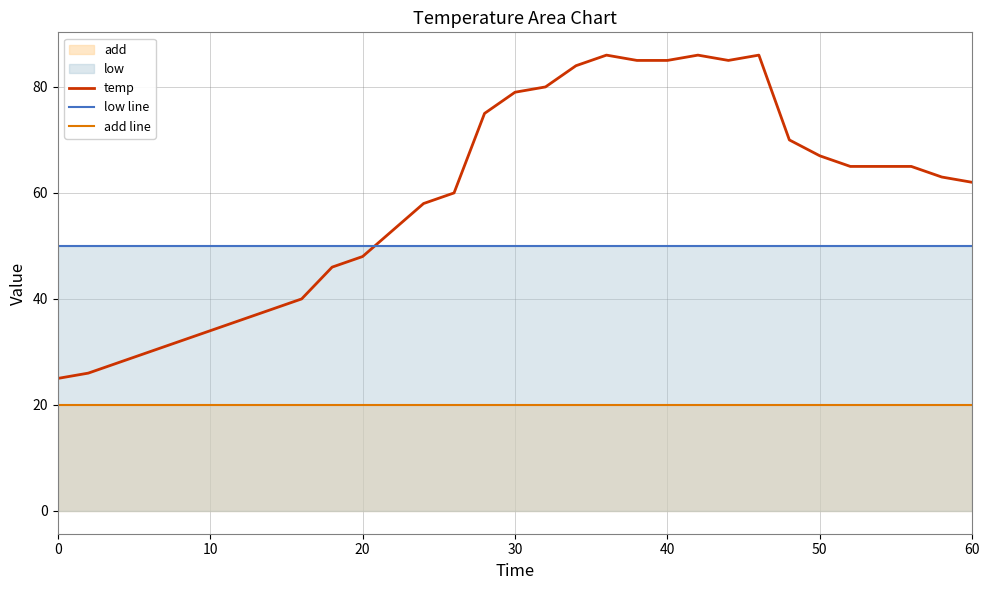

How many lines are shown in the chart?

3